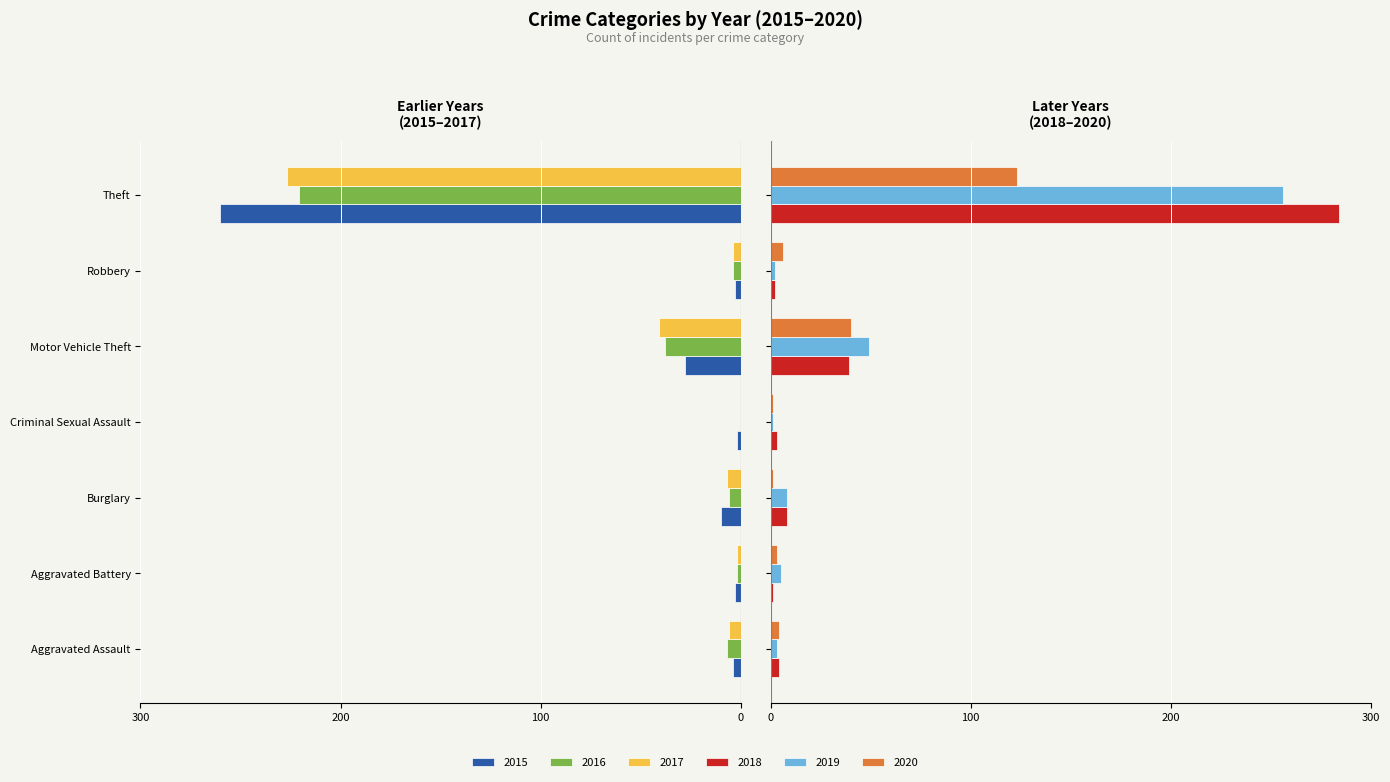

Is it true that 2019 equals 3 at Aggravated Battery?

False